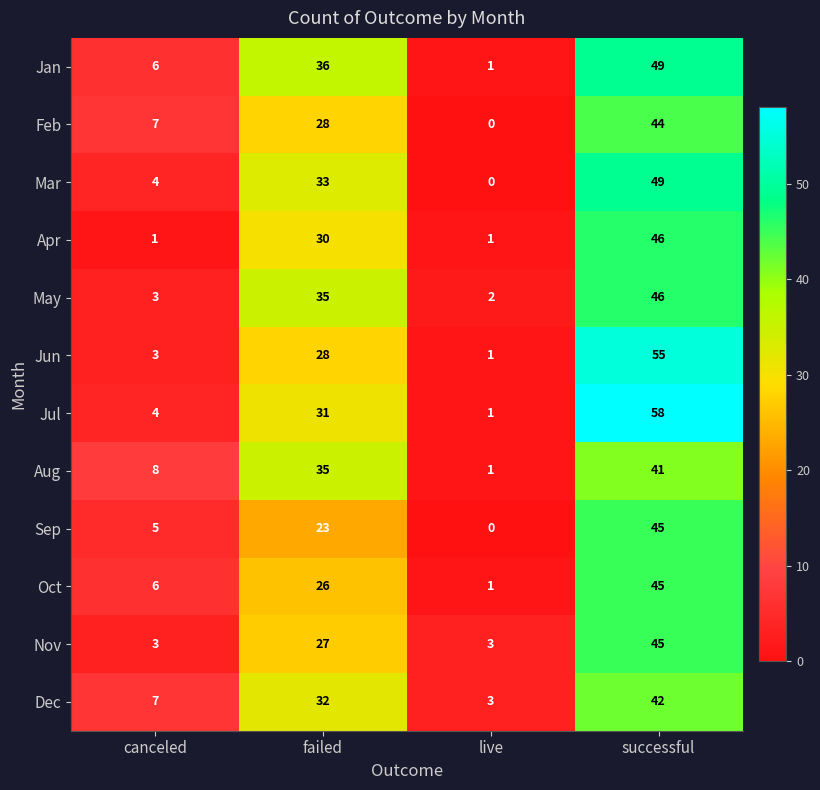

True or false: Feb has a value of 78 at successful.

False